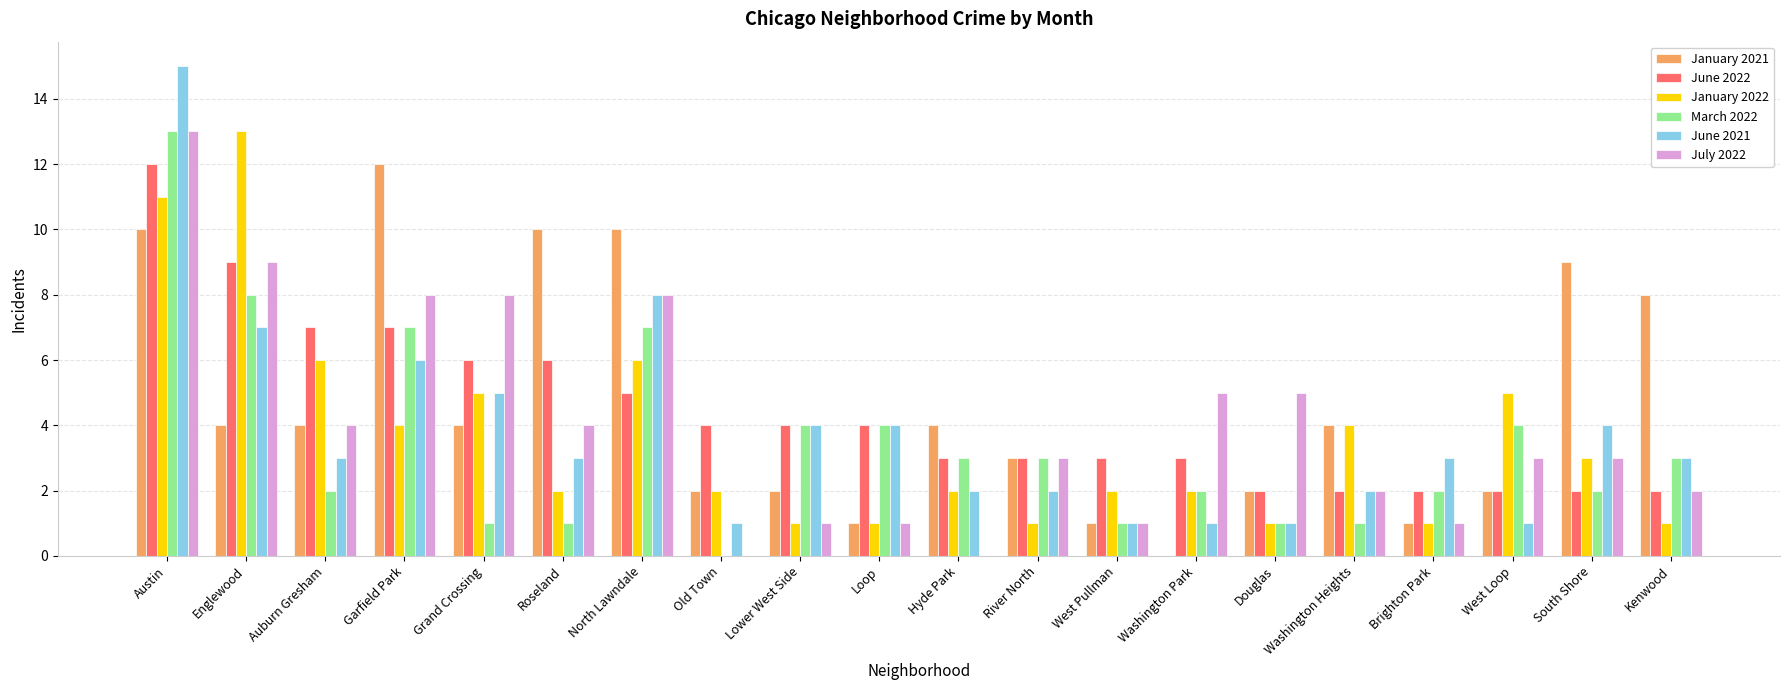

What is the sum of all March 2022 values?

69